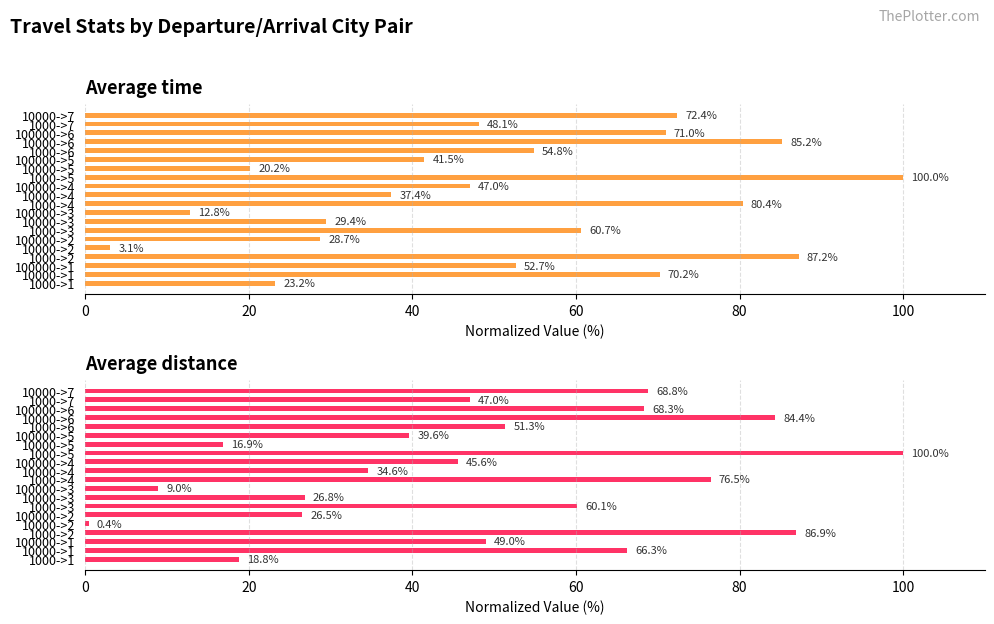

What is the minimum value shown in the chart?

0.4